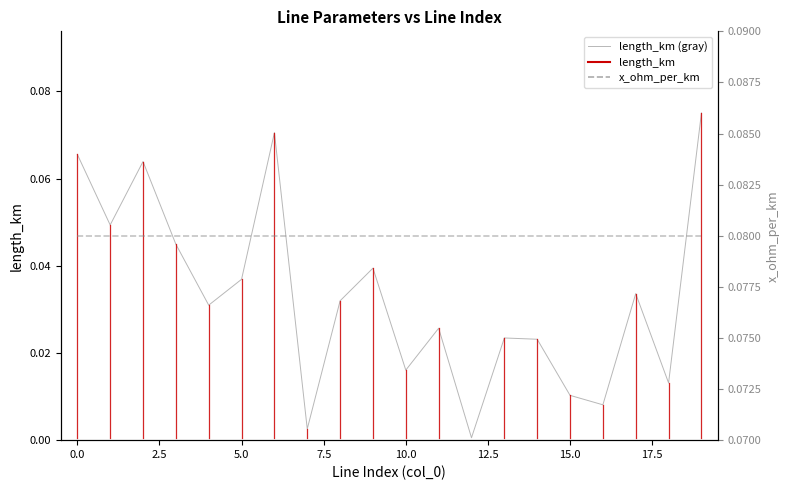

Between 18 and −2.5, which is larger?

−2.5